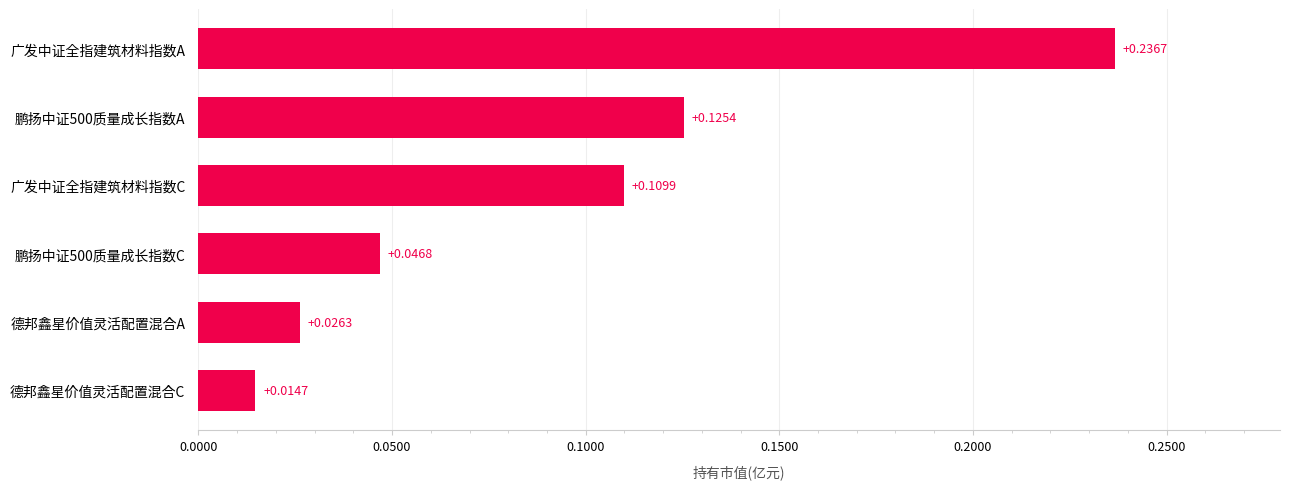

What is the sum of all values?

0.6